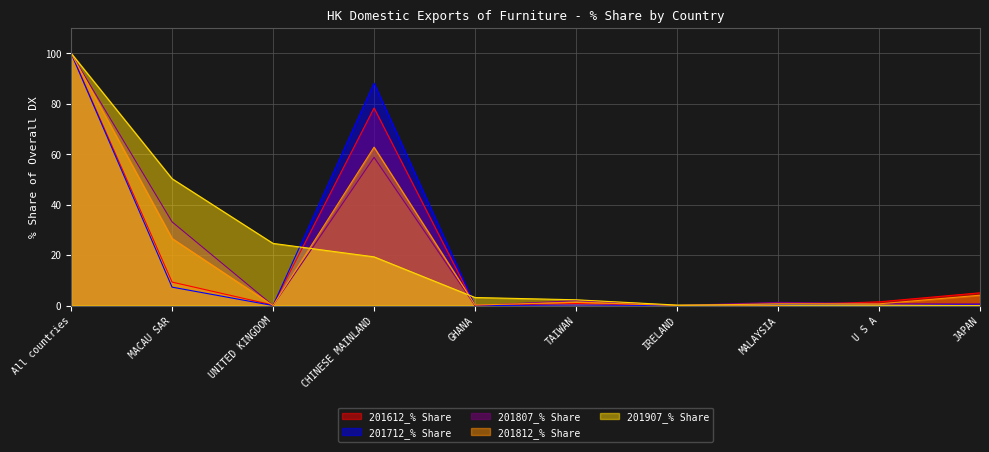

Between MACAU SAR and IRELAND, which series saw the biggest shift?

201907_% Share